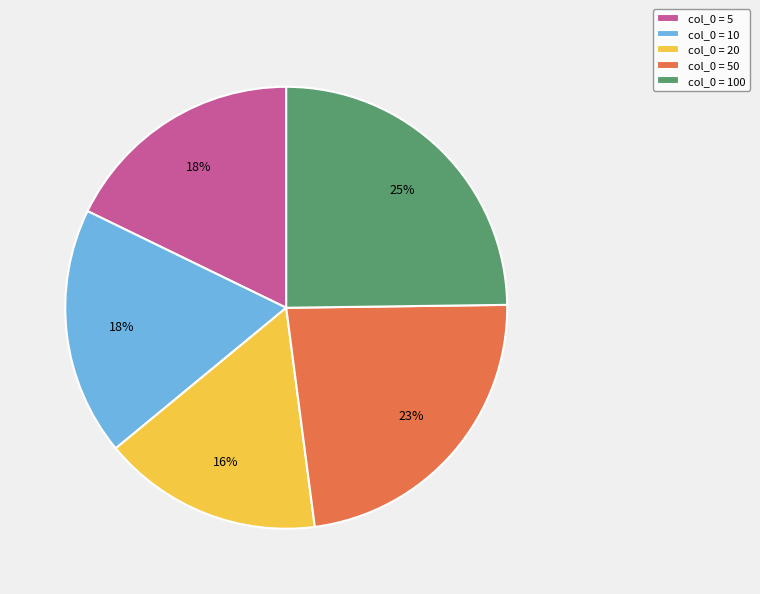

To the nearest percent, what portion does col_0 = 100 represent?

25%